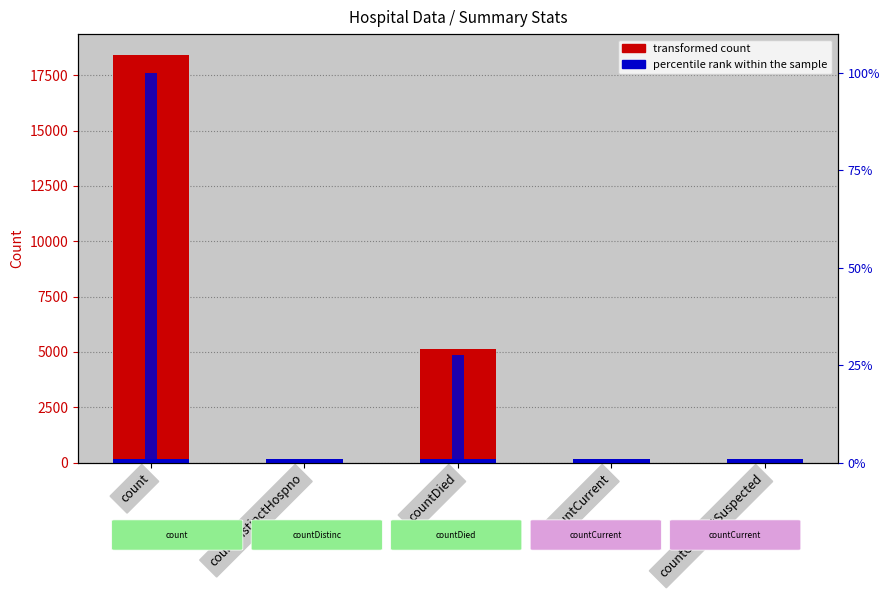

What is the value of the transformed count bar at the 1st from the left?

18434.0